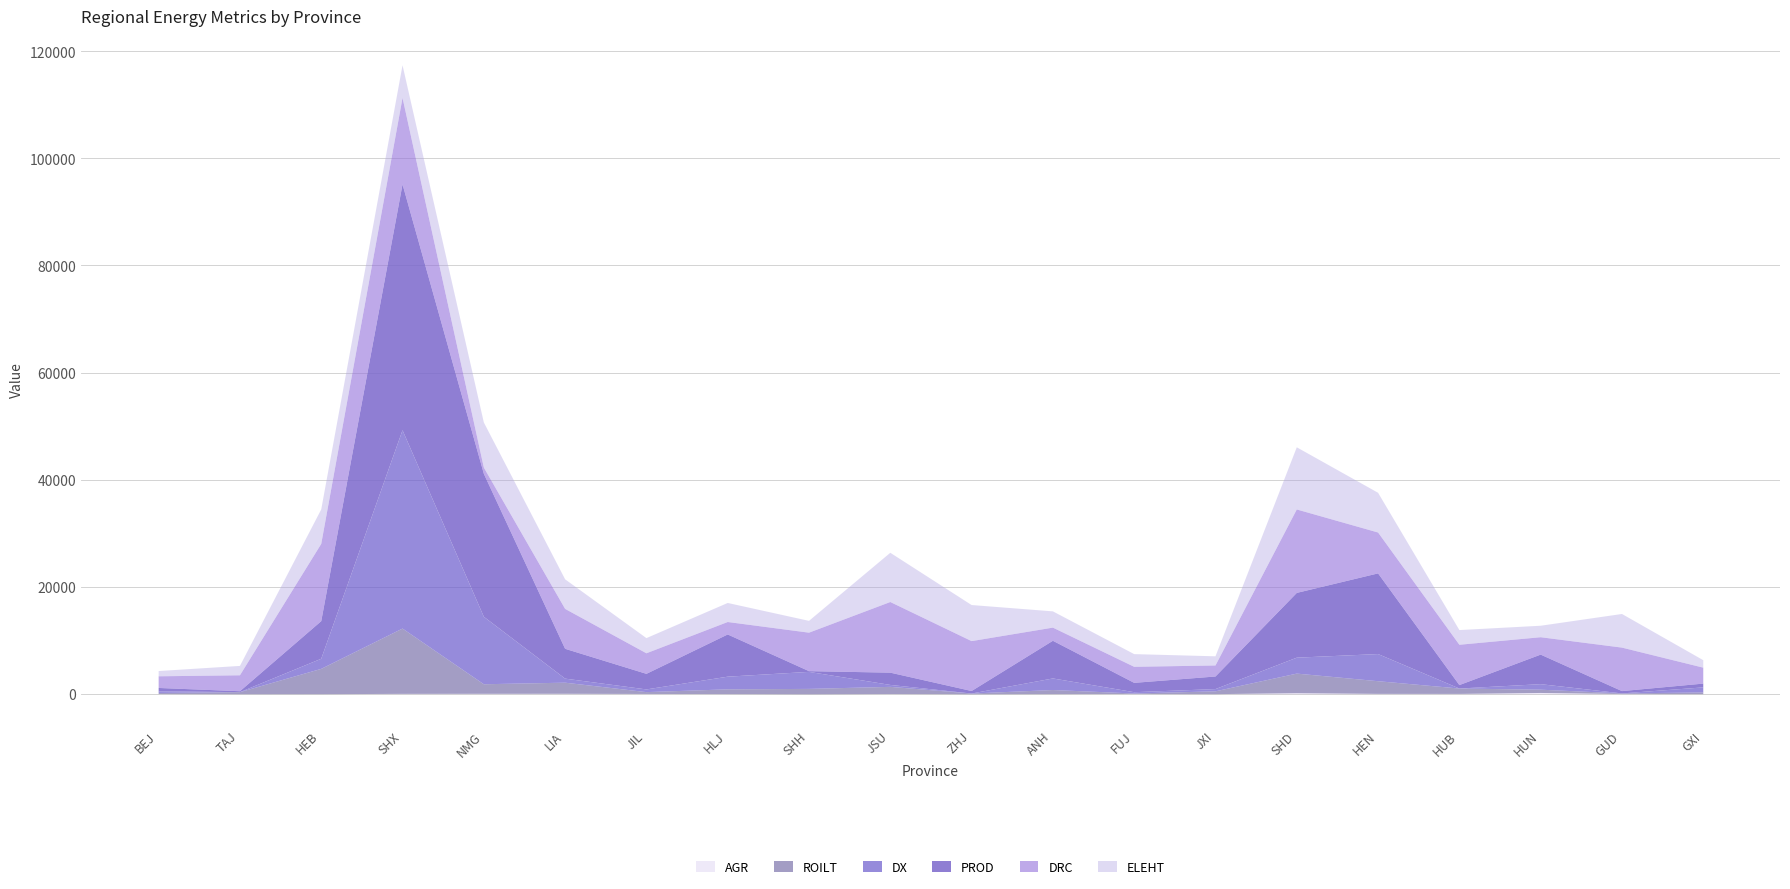

How many interior local valleys does the DRC series have?

5